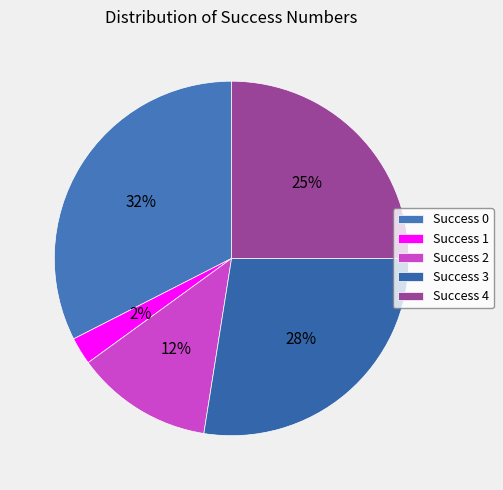

How many slices are in this pie chart?

5